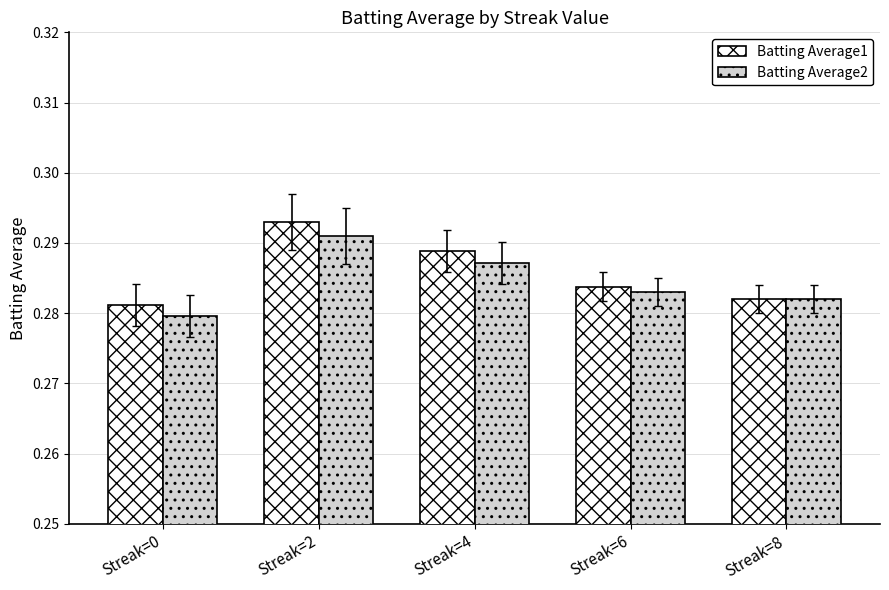

True or false: Batting Average2 has a value of 0.1 at Streak=6.

False